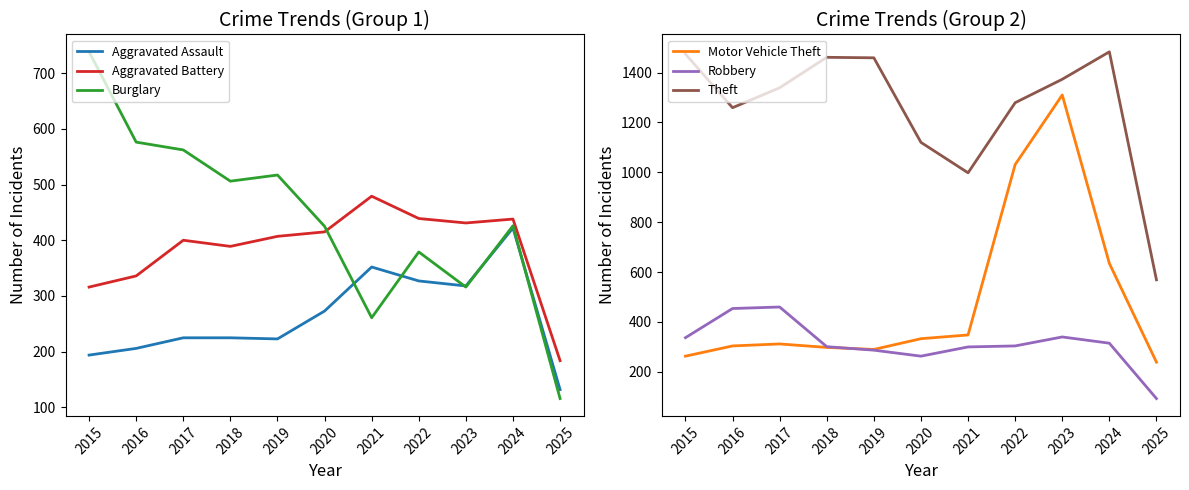

The Motor Vehicle Theft series shows 625 at 2021. True or false?

False